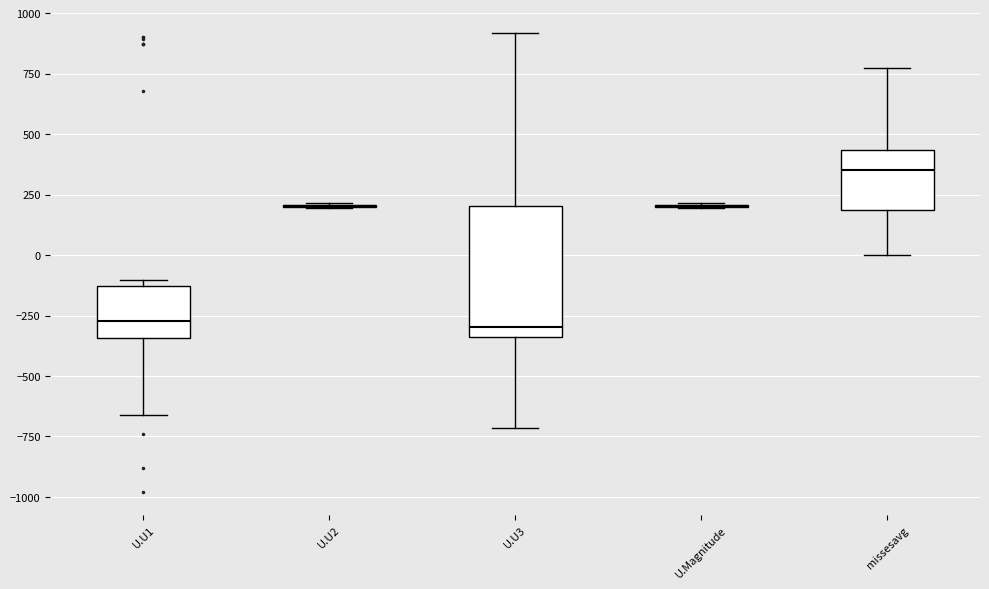

Comparing the boxes themselves (not the whiskers), which one is the tallest?

U.U3